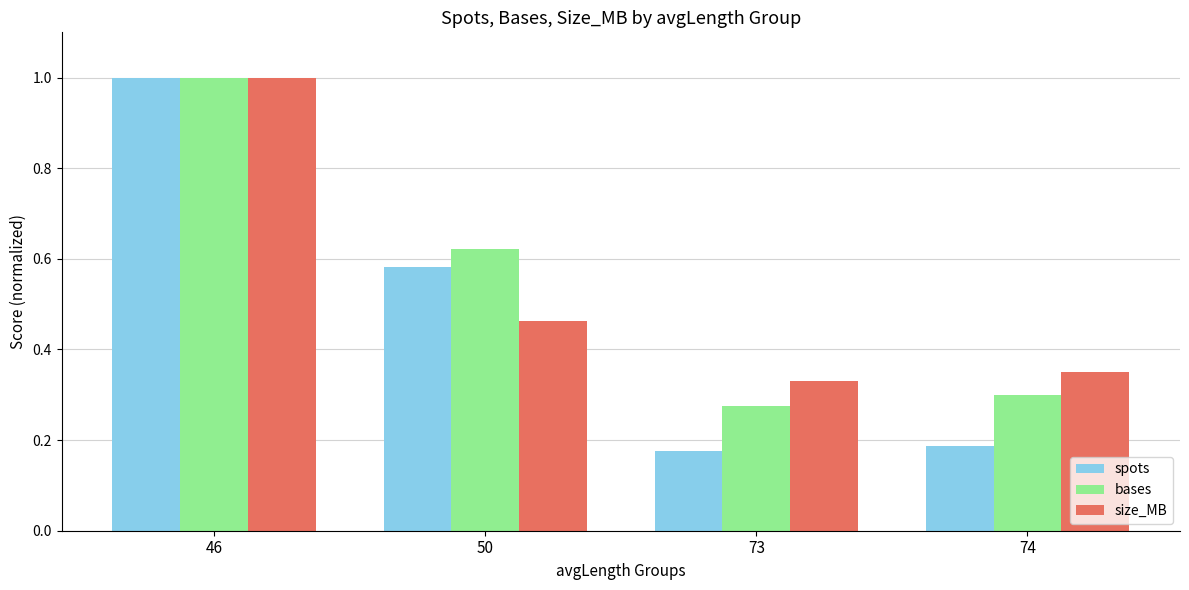

At which label does bases reach its peak?

46